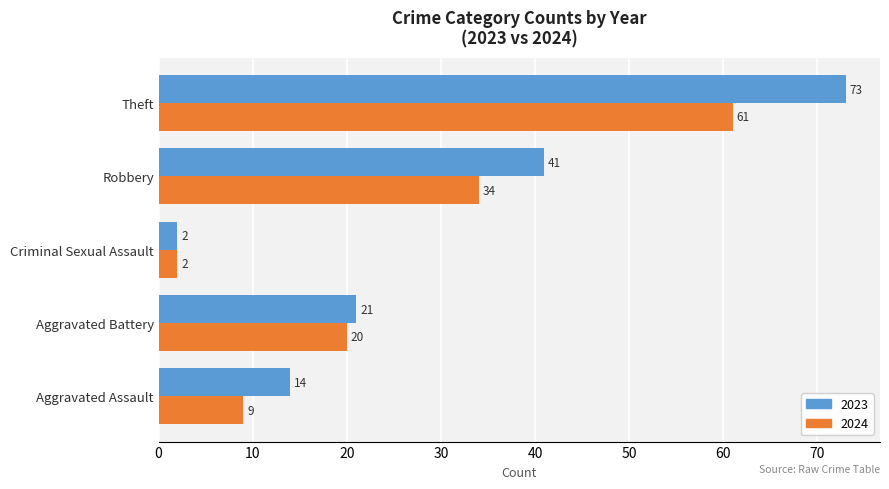

The value of 2023 at Theft is 73. True or false?

True